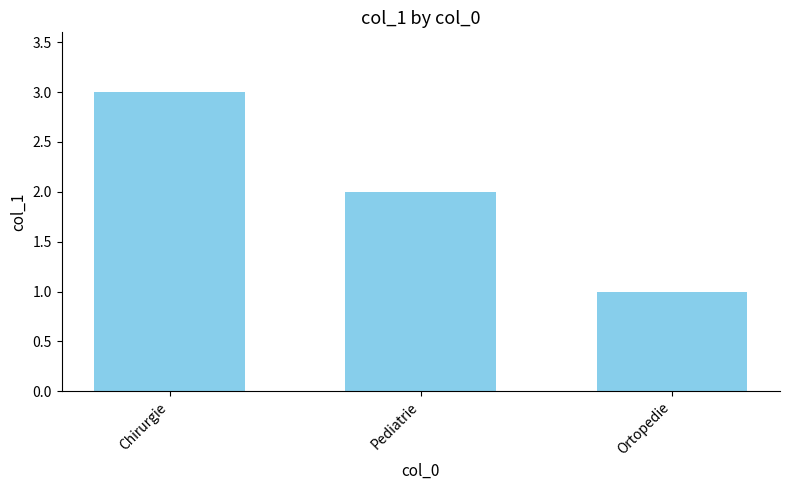

What is the greatest value displayed?

3